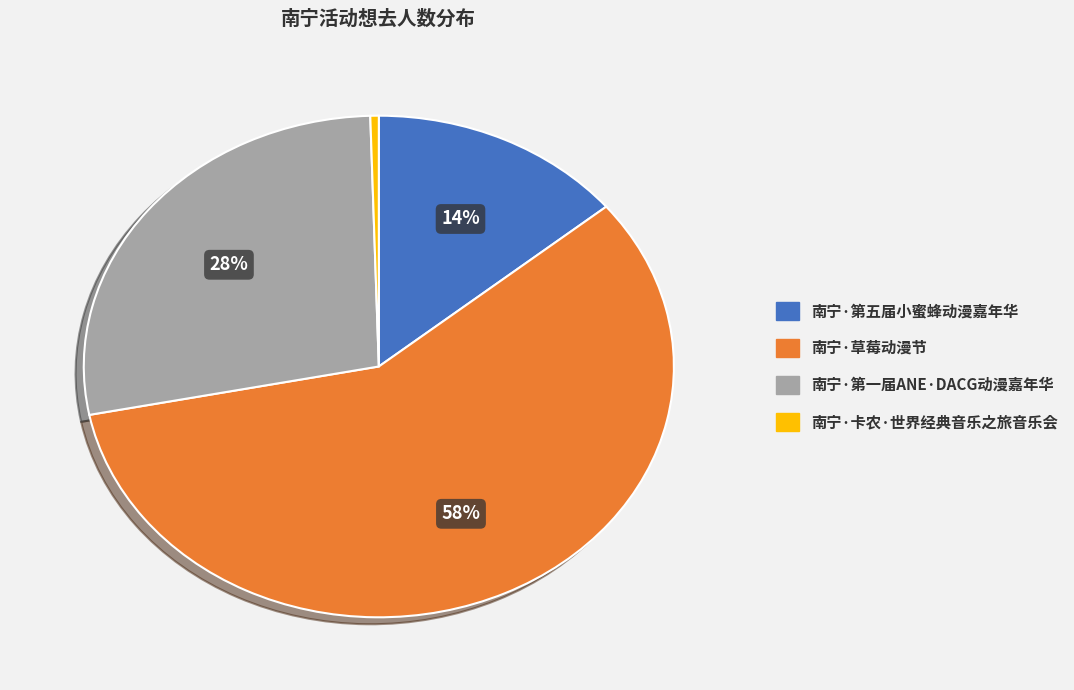

What is the majority slice?

南宁·草莓动漫节